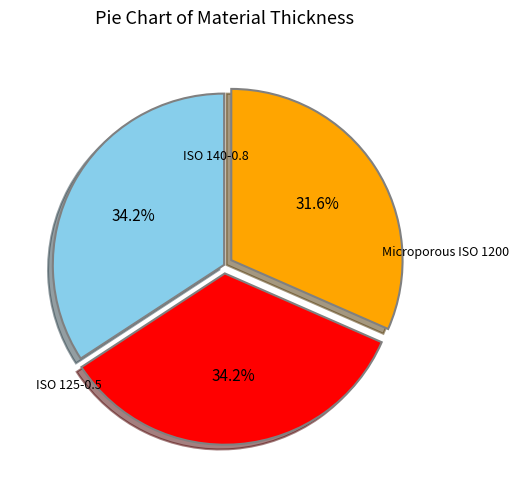

Is there any slice that represents more than half of the pie?

No